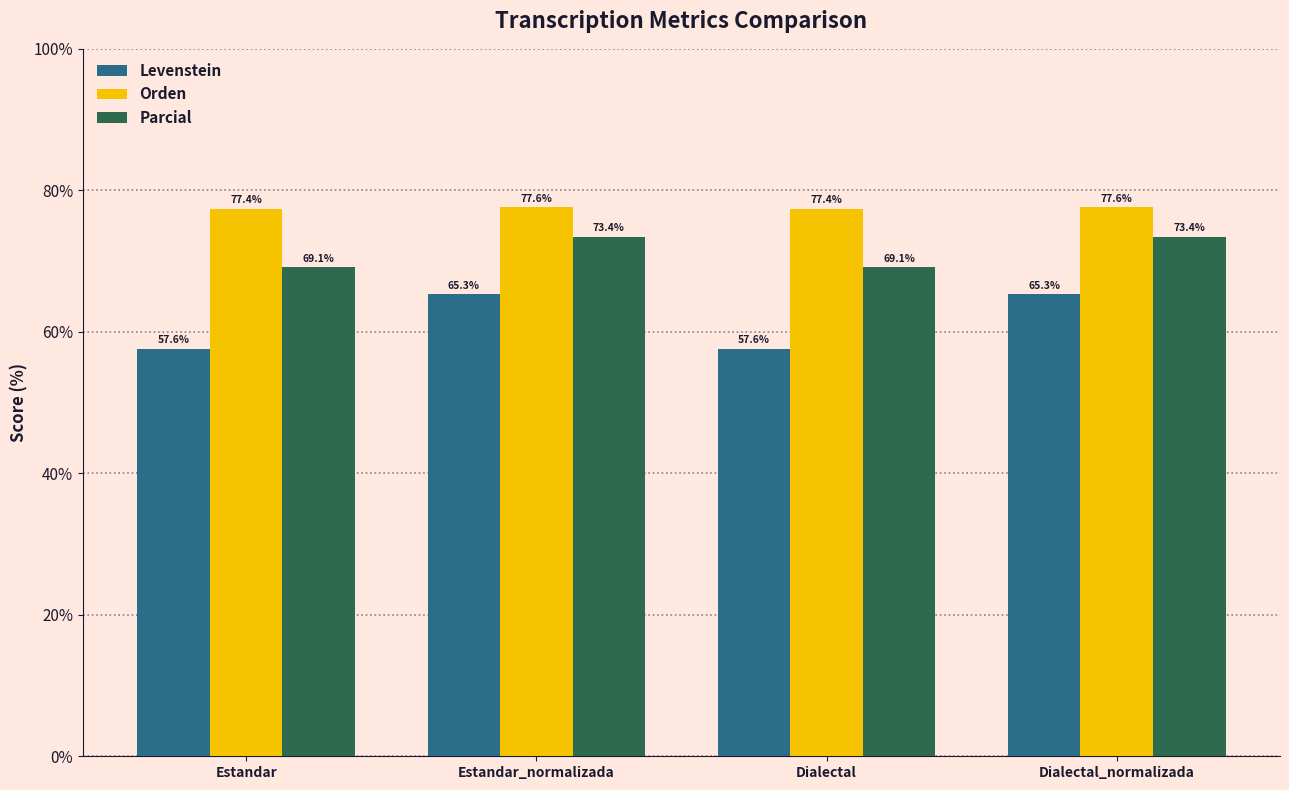

What is the value of the Orden bar at the 2nd from the left?

77.6